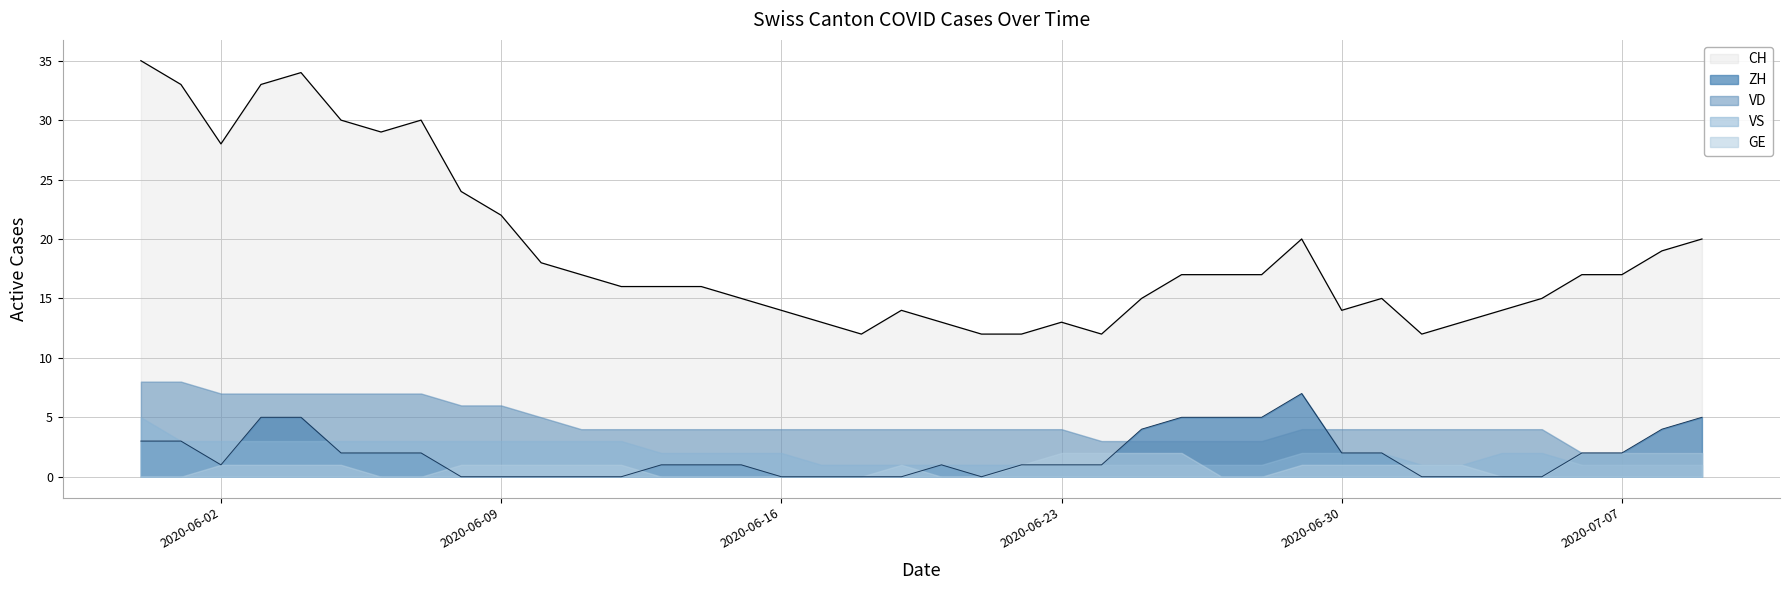

What is the sum of all ZH values?

73